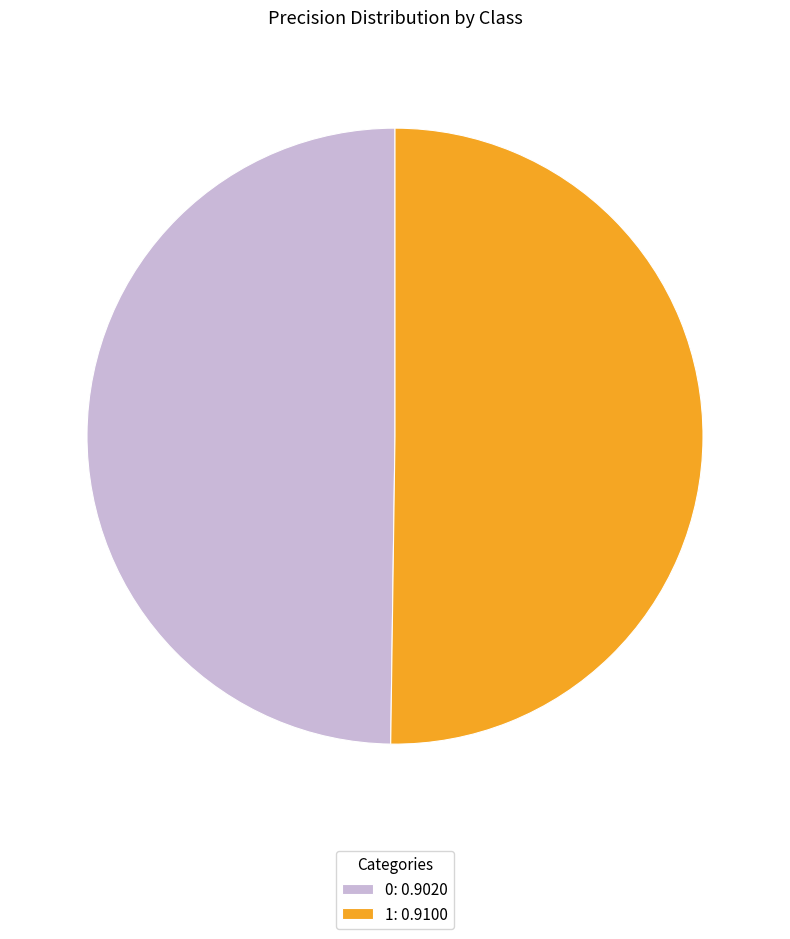

Is it true that 1: 0.9100 is 62% of the pie?

False